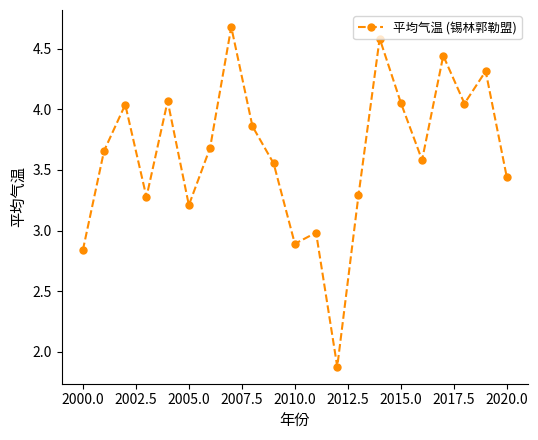

What is the maximum value shown in the chart?

4.7